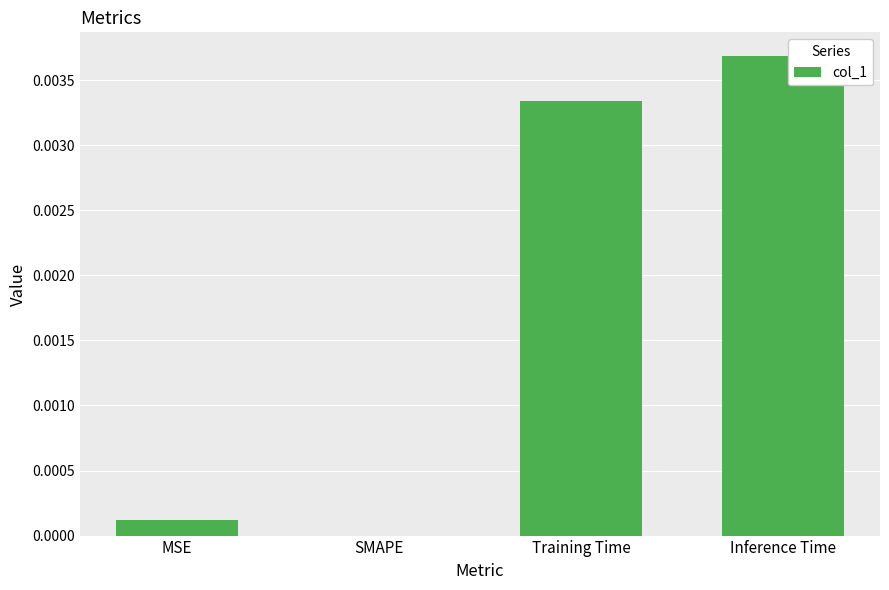

Which label corresponds to the largest value in the chart?

Inference Time